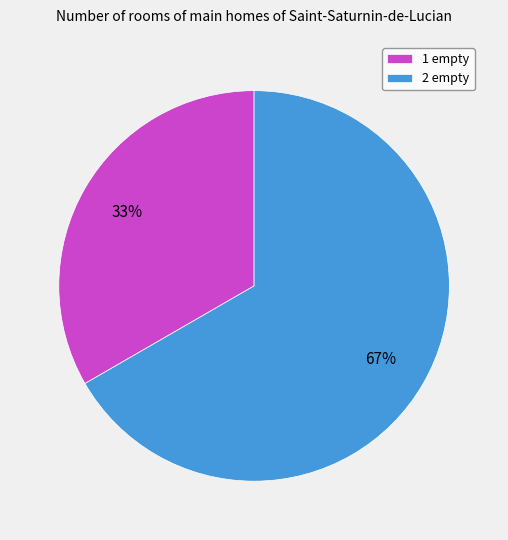

Which category has the smallest portion of the pie?

1 empty